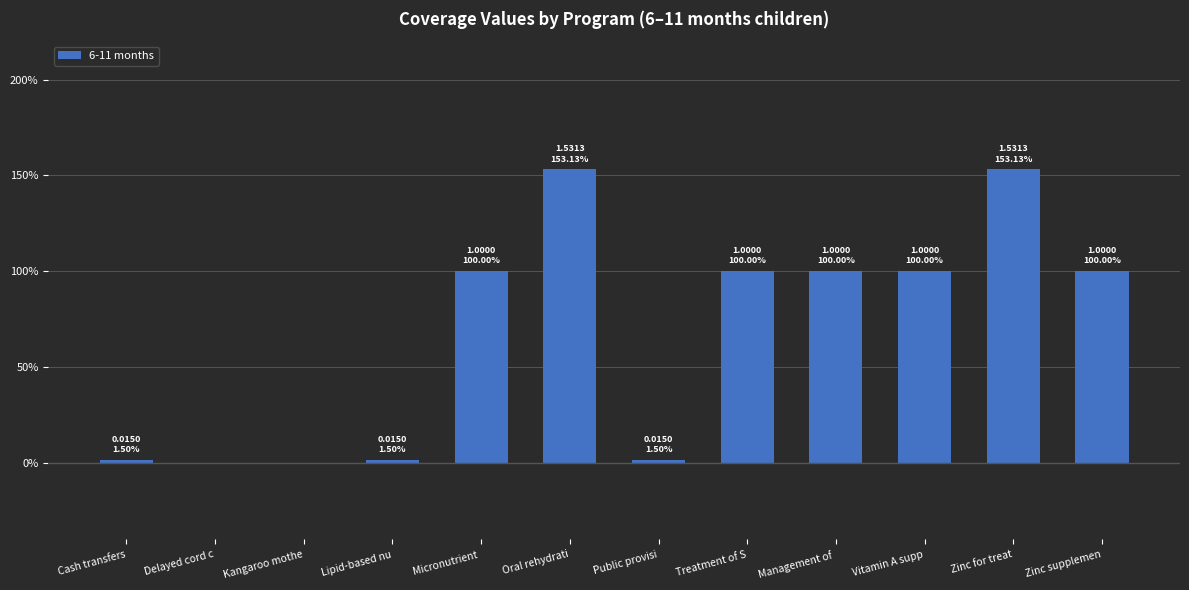

Which category has the highest value across all series?

Oral rehydrati